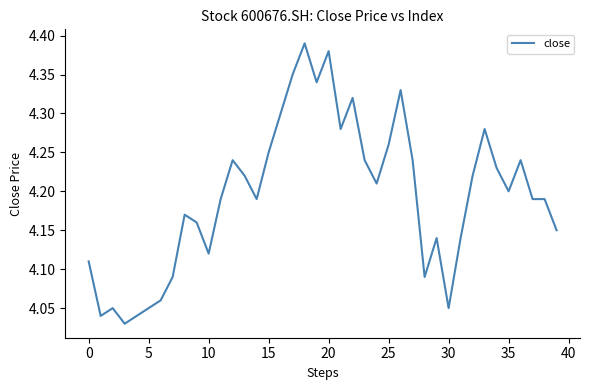

What is the difference between the maximum and minimum values?

0.4